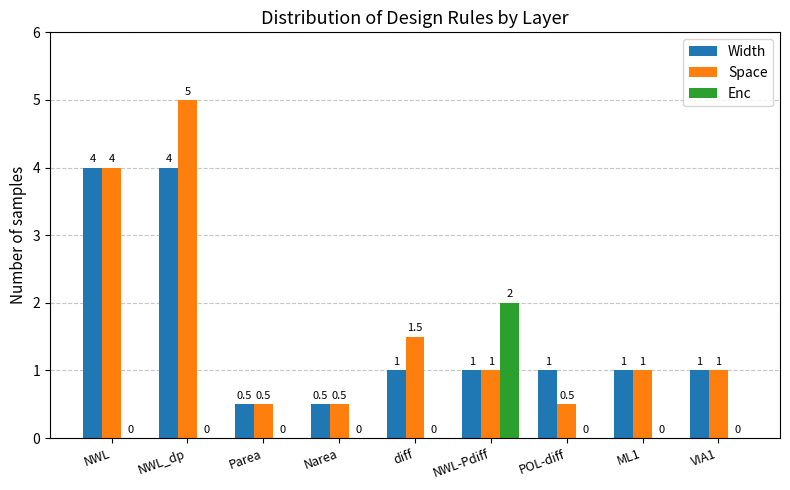

Which category has the highest value in the Space series?

NWL_dp